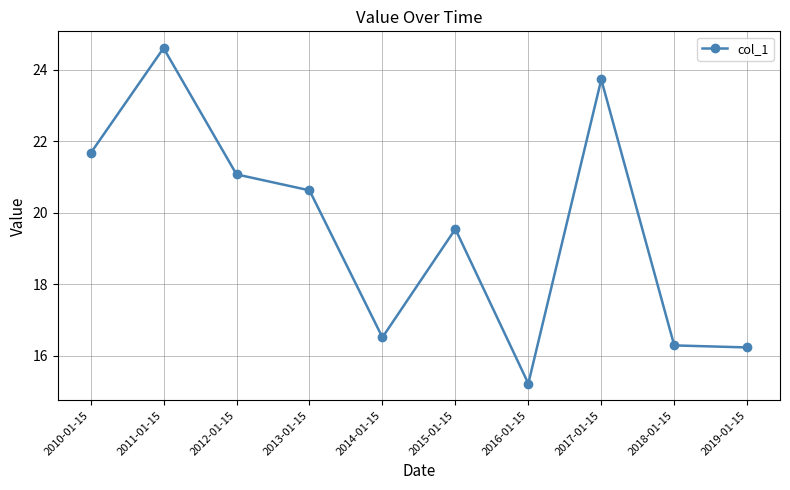

How many data points does each series have?

10